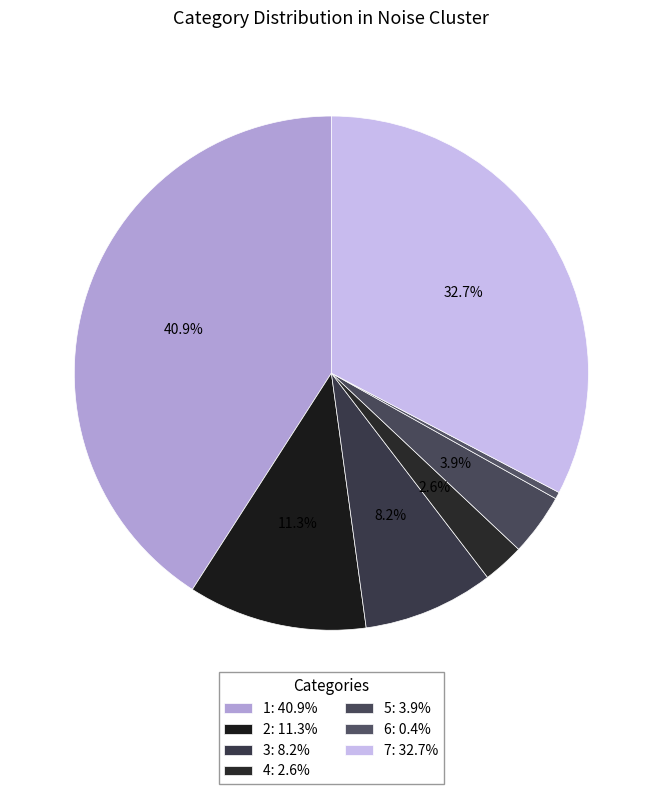

To the nearest percent, what is the average slice percentage?

14%